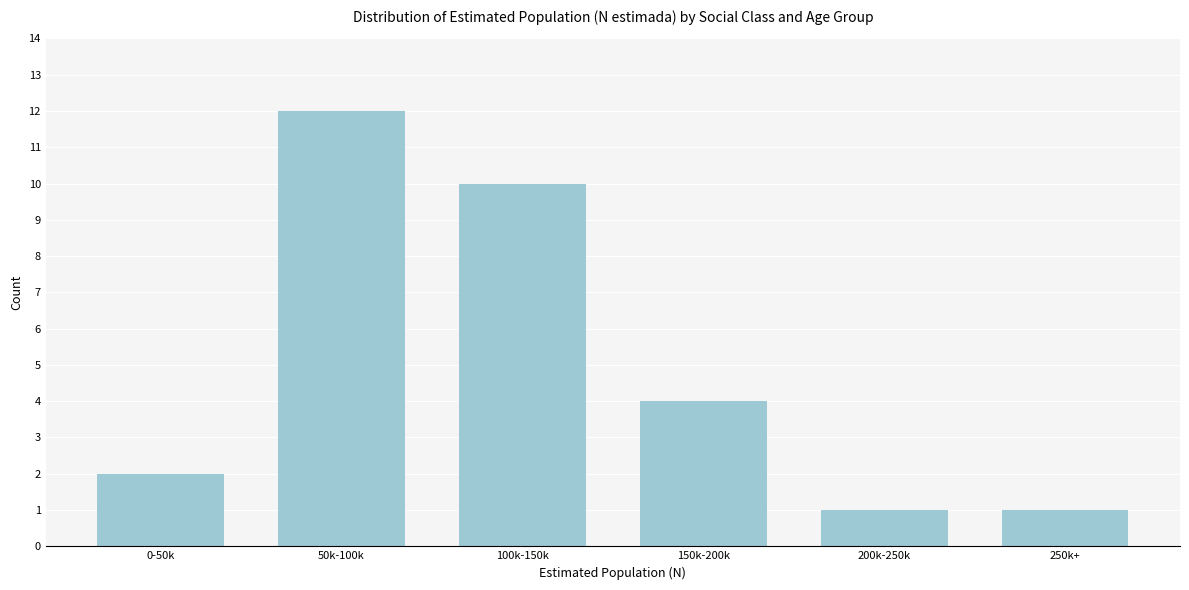

Reading left to right, extract all data points from this chart.

2	12	10	4	1	1